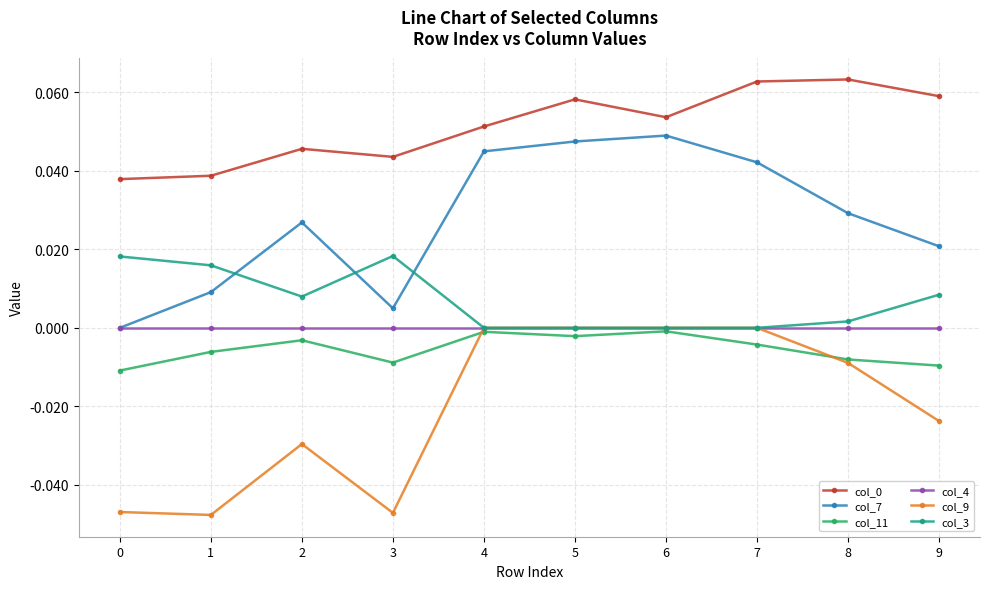

True or false: col_4 has a value of 0.0 at 2.

True